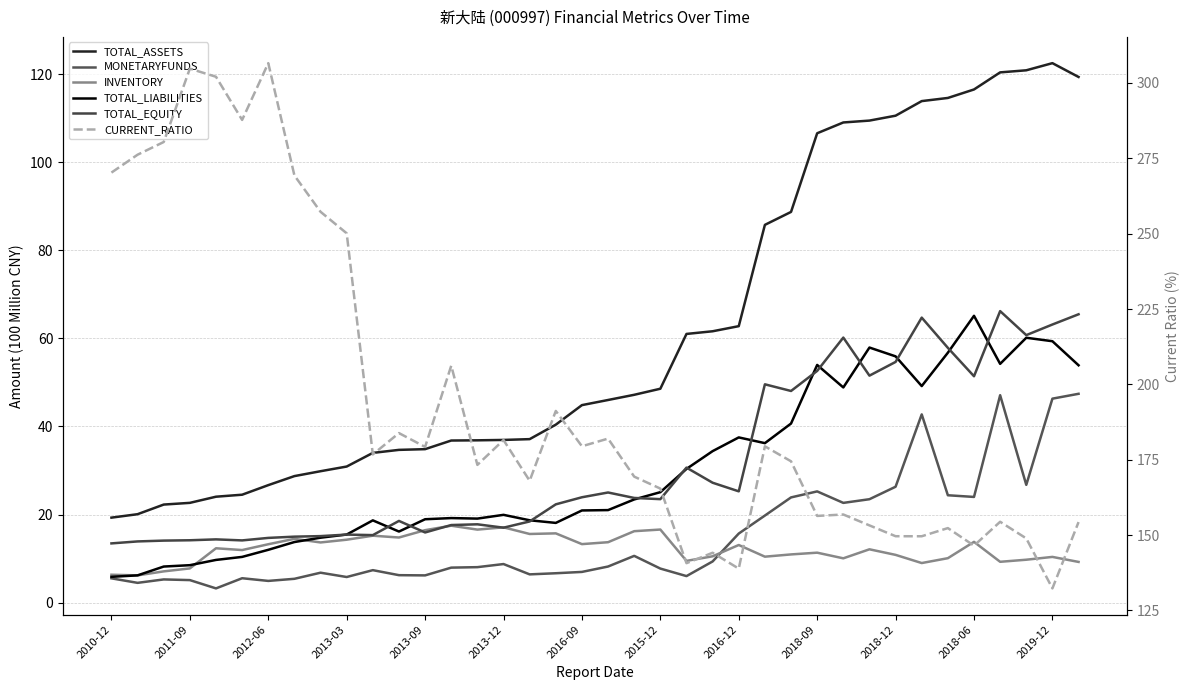

What is the total value across all series at 2018-09?

406.1